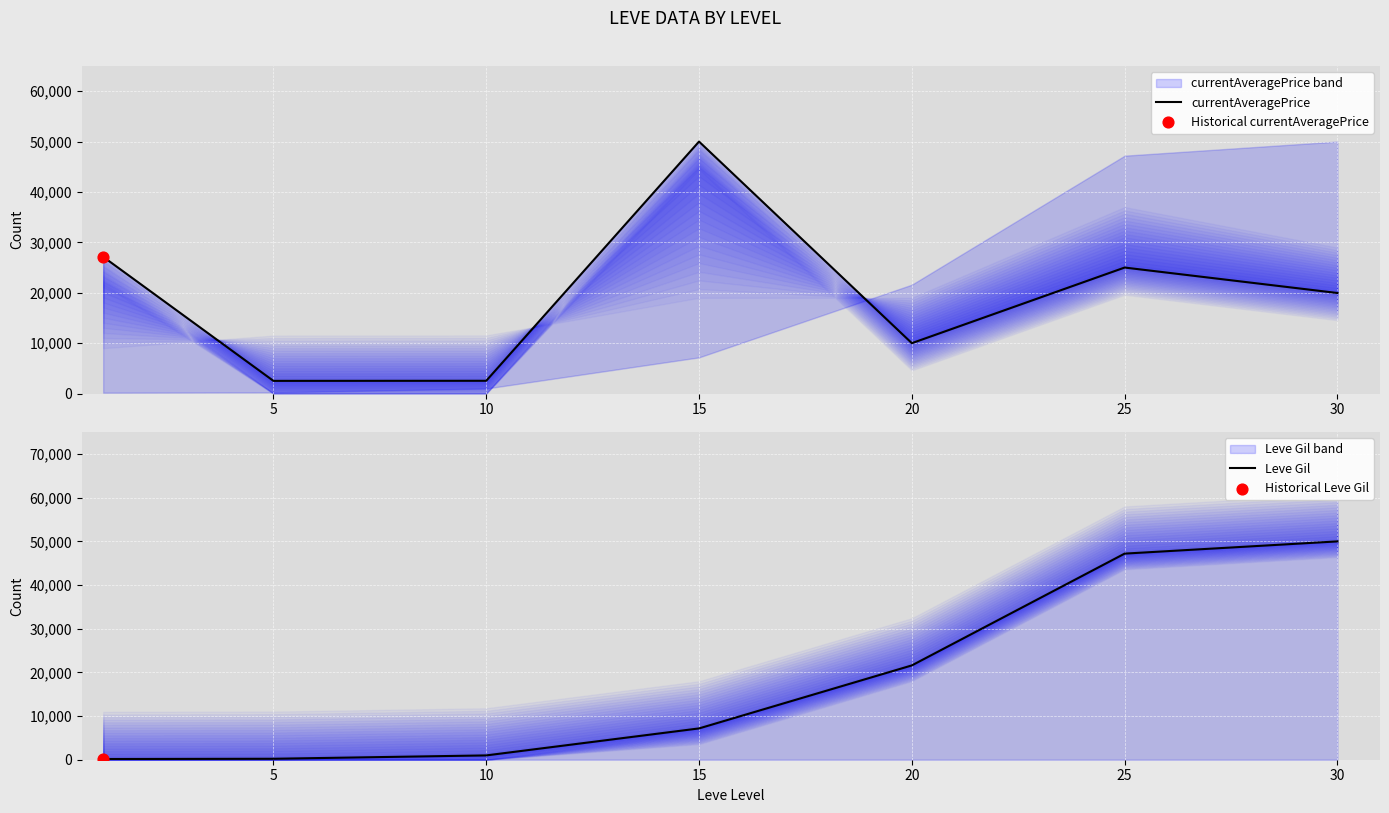

Is the value of Leve Gil at 10 greater than the value of currentAveragePrice at 20?

No